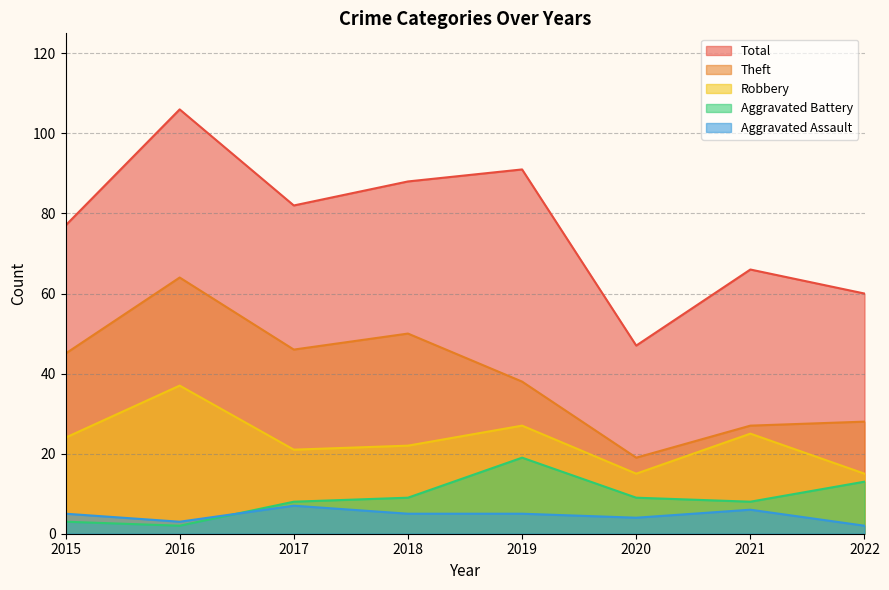

True or false: Robbery and Theft intersect in this chart.

False